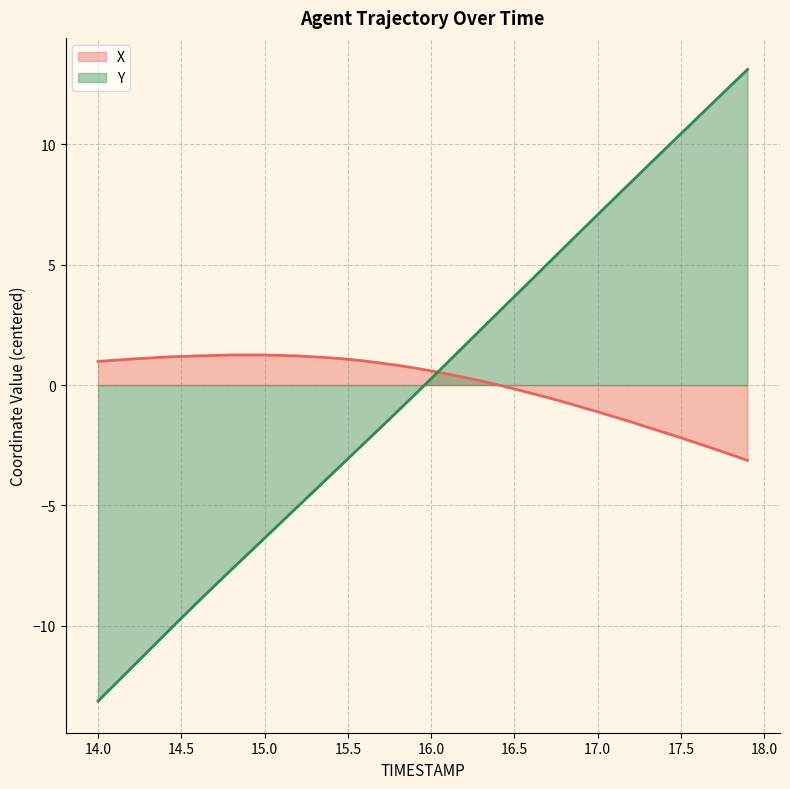

What is the maximum value shown in the chart?

13.1